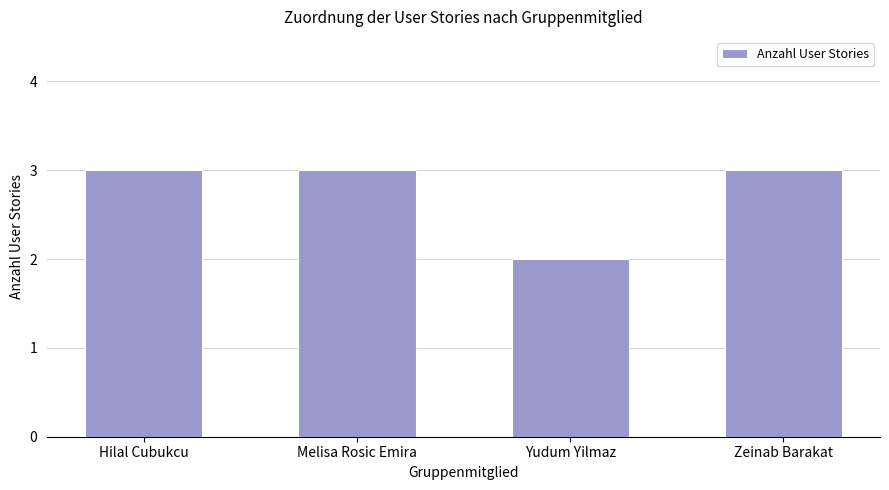

The value at Hilal Cubukcu is 1. True or false?

False